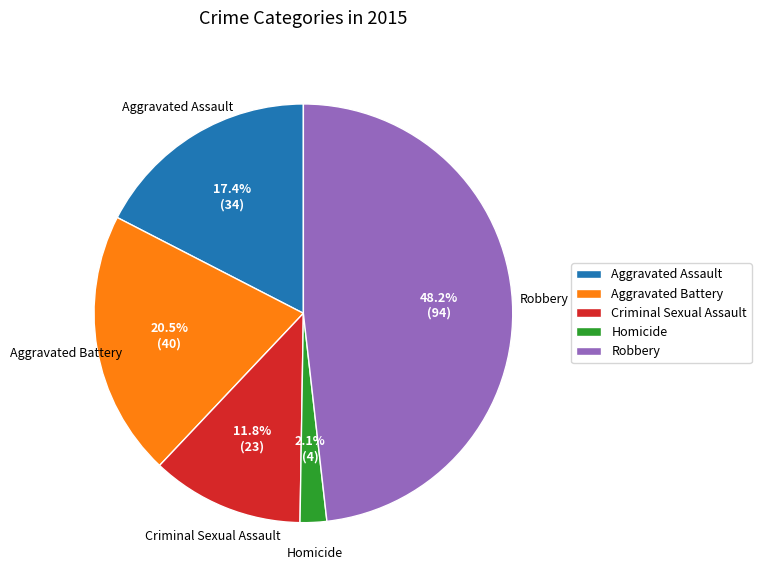

True or false: Homicide accounts for 2% of the total.

True